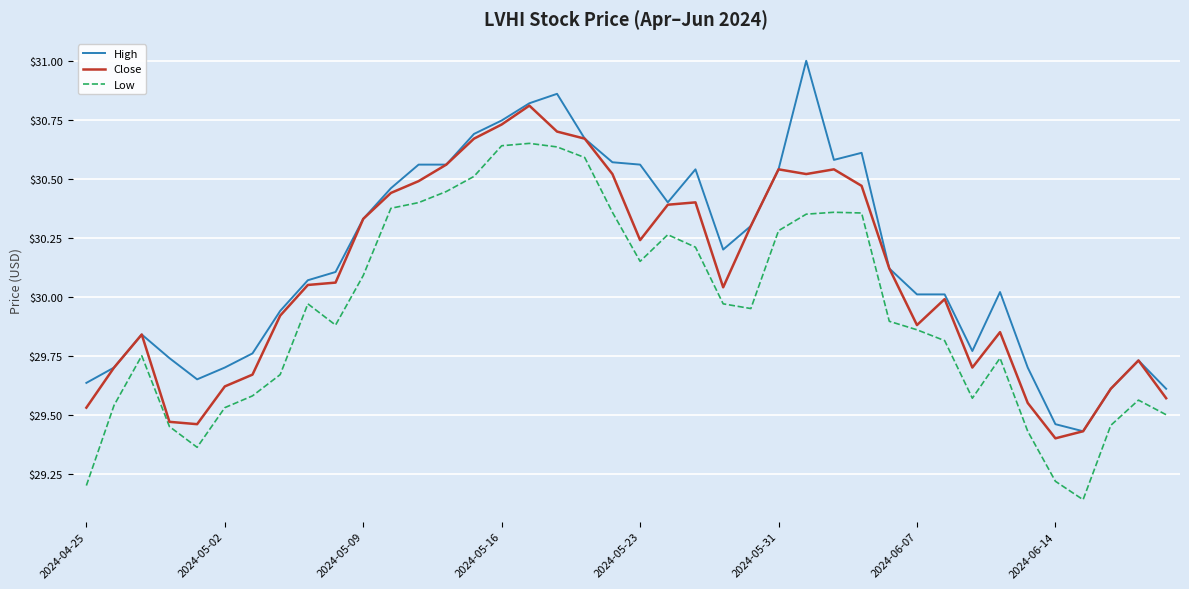

Rank the series by their maximum value, from highest to lowest.

High, Close, Low